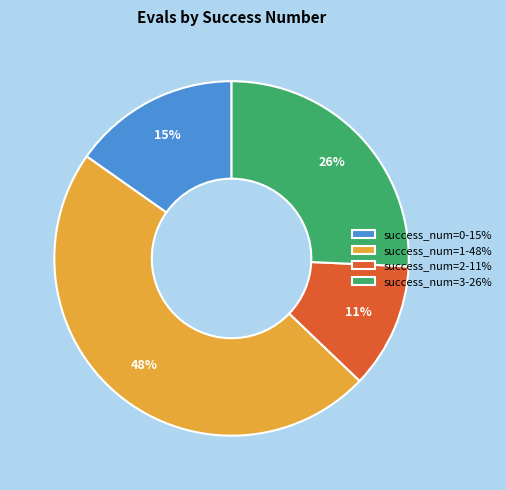

Does any single category account for the majority?

No